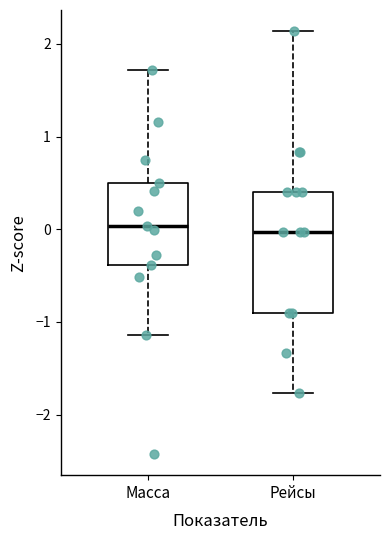

Reading left to right, transcribe this box plot: for each box, give where its median line is, the range the box spans, and where its two whiskers end, as read against the y-axis. The values are not printed on the chart, so give them approximately, as read against the axis.

Масса: median 0.0, box -0.4 to 0.5, whiskers -1.1 to 1.7
Рейсы: median 0.0, box -0.9 to 0.4, whiskers -1.8 to 2.1